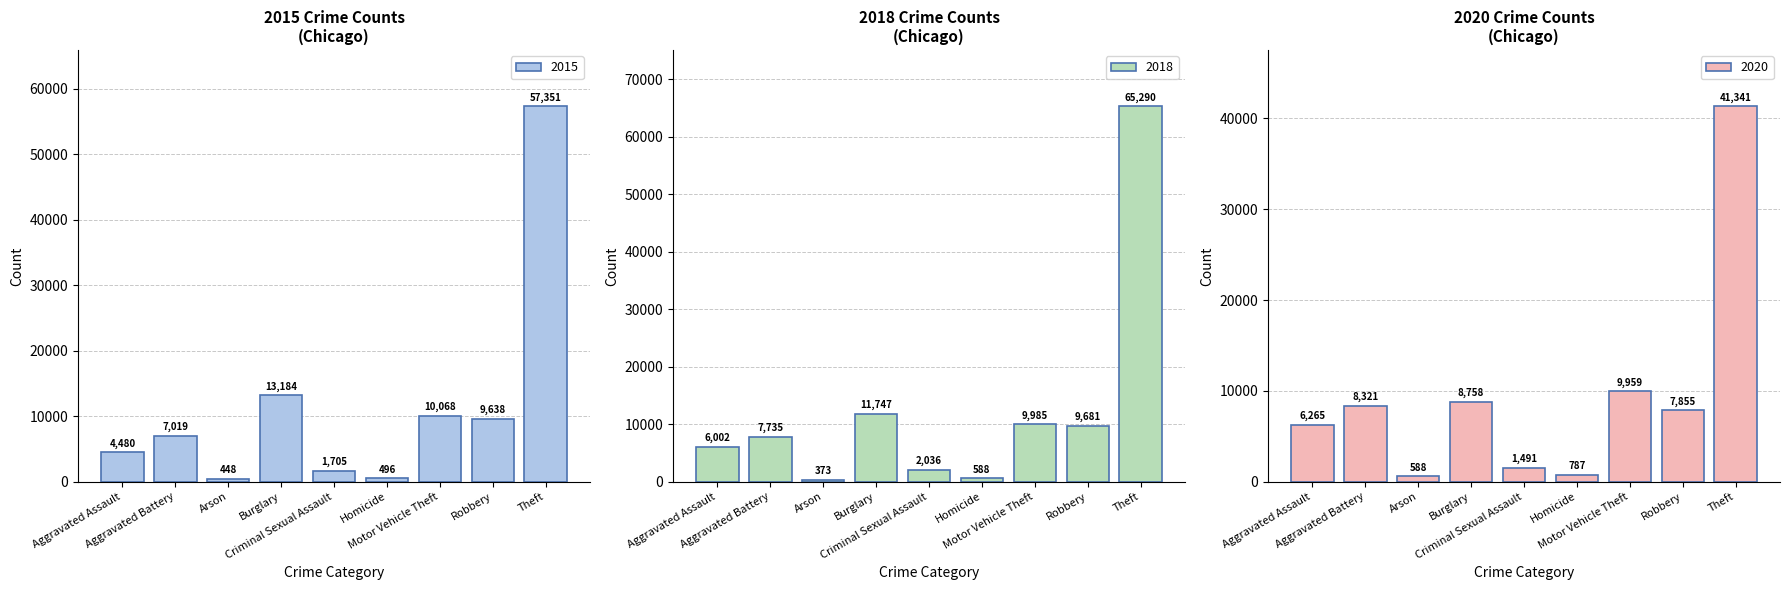

What is the greatest value displayed?

65290